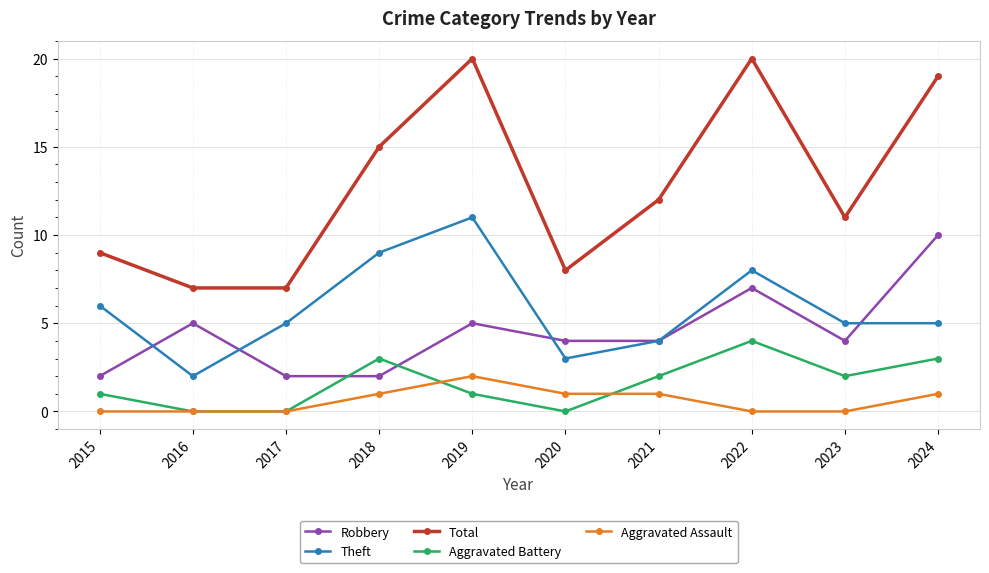

Where is the first local maximum for Theft?

2019